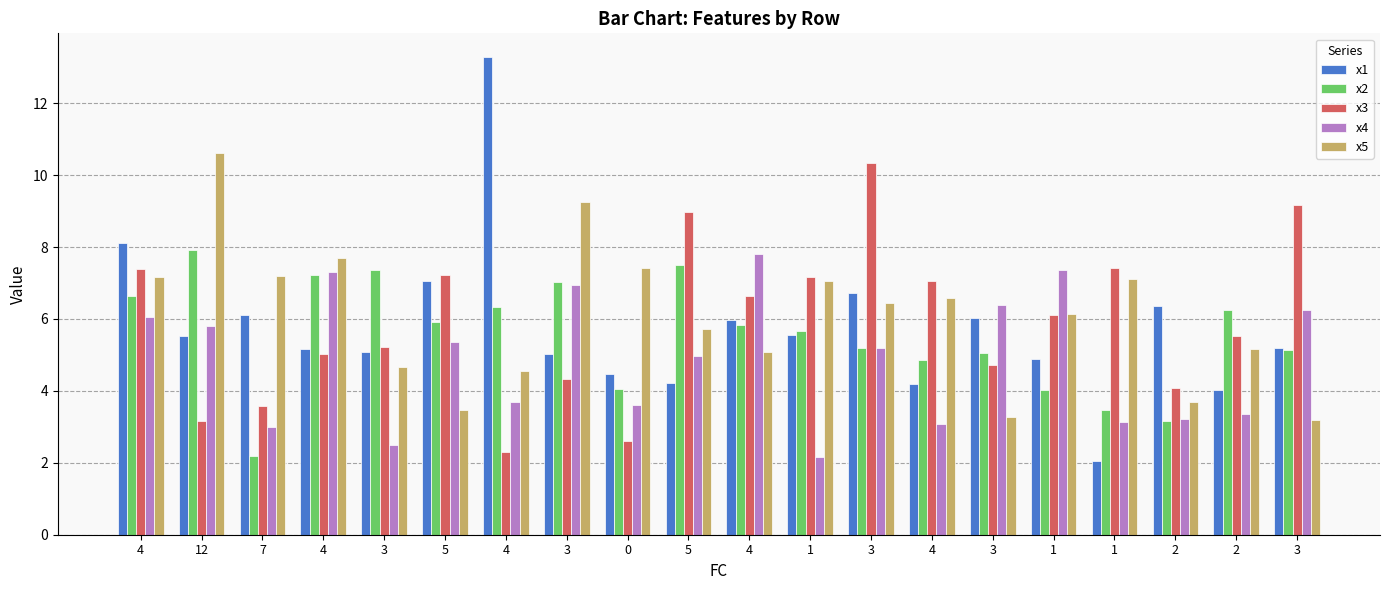

What is the greatest value displayed?

13.3